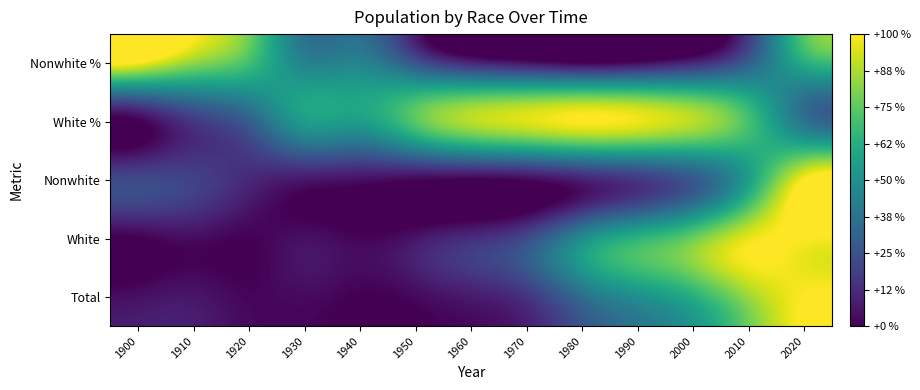

What is the spread (max minus min) of values at 1960?

0.9